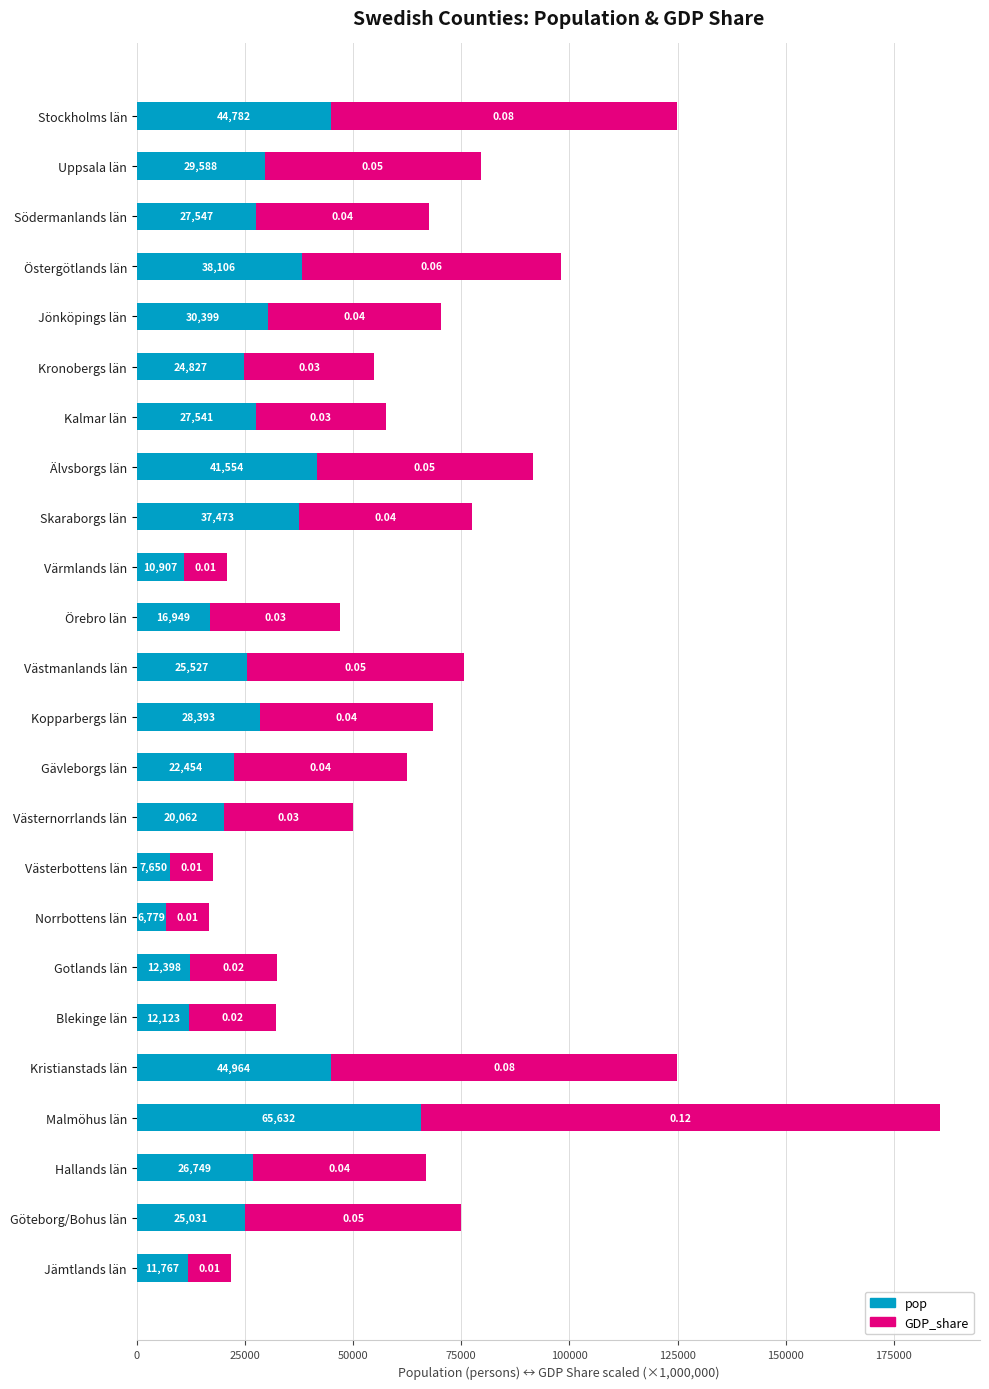

Rank the categories by pop value from highest to lowest.

Malmöhus län, Kristianstads län, Stockholms län, Älvsborgs län, Östergötlands län, Skaraborgs län, Jönköpings län, Uppsala län, Kopparbergs län, Södermanlands län, Kalmar län, Hallands län, Västmanlands län, Göteborg/Bohus län, Kronobergs län, Gävleborgs län, Västernorrlands län, Örebro län, Gotlands län, Blekinge län, Jämtlands län, Värmlands län, Västerbottens län, Norrbottens län